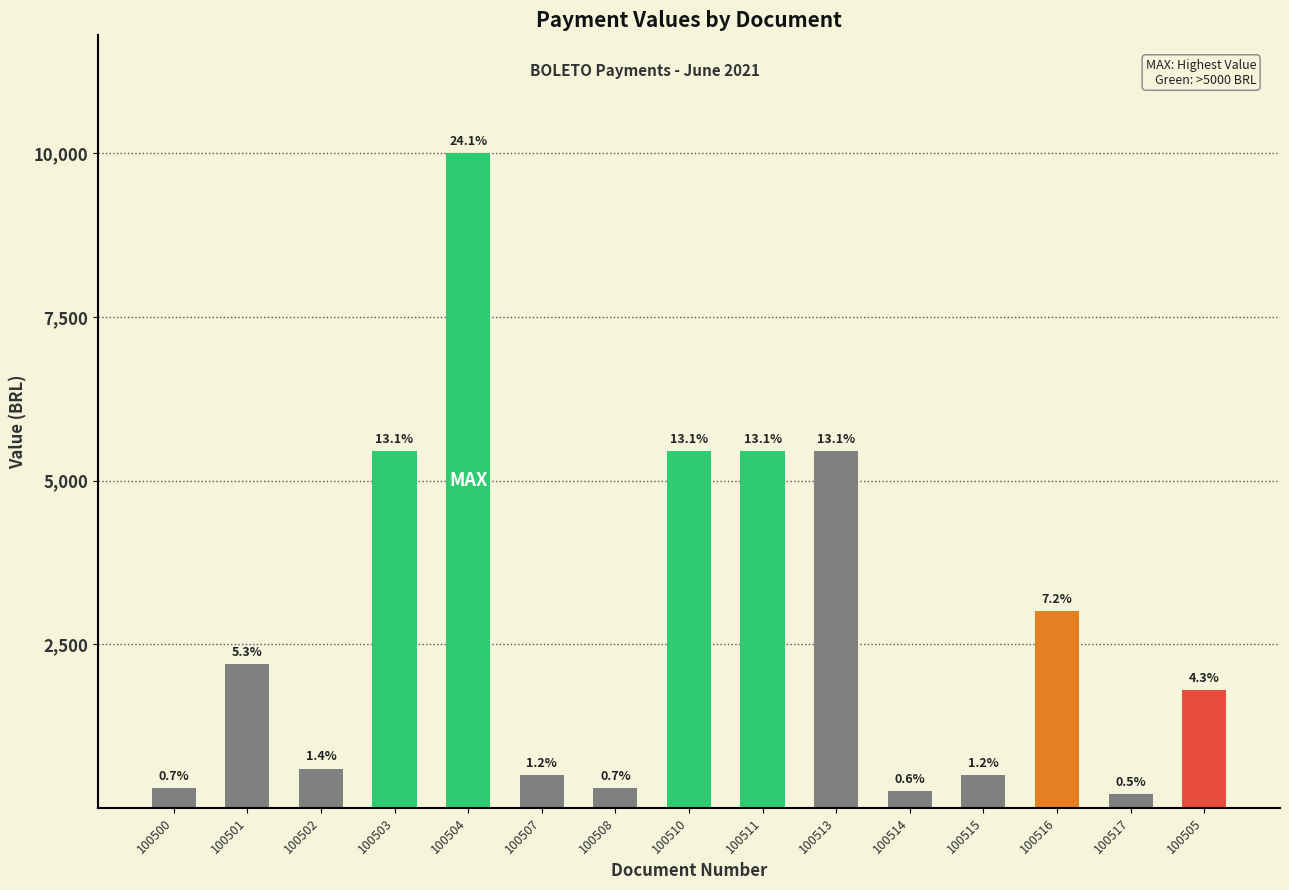

At which category does the chart reach its peak across all series?

100504